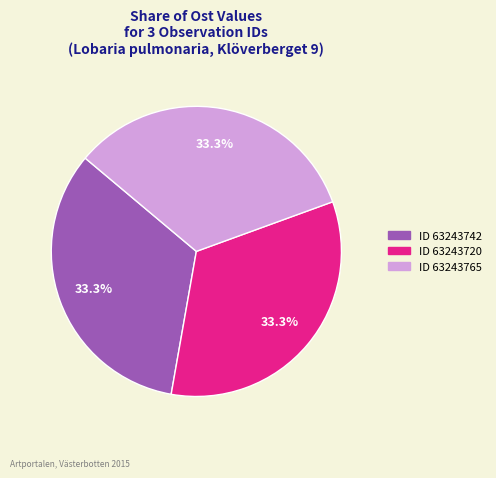

Is there any slice that represents more than half of the pie?

No